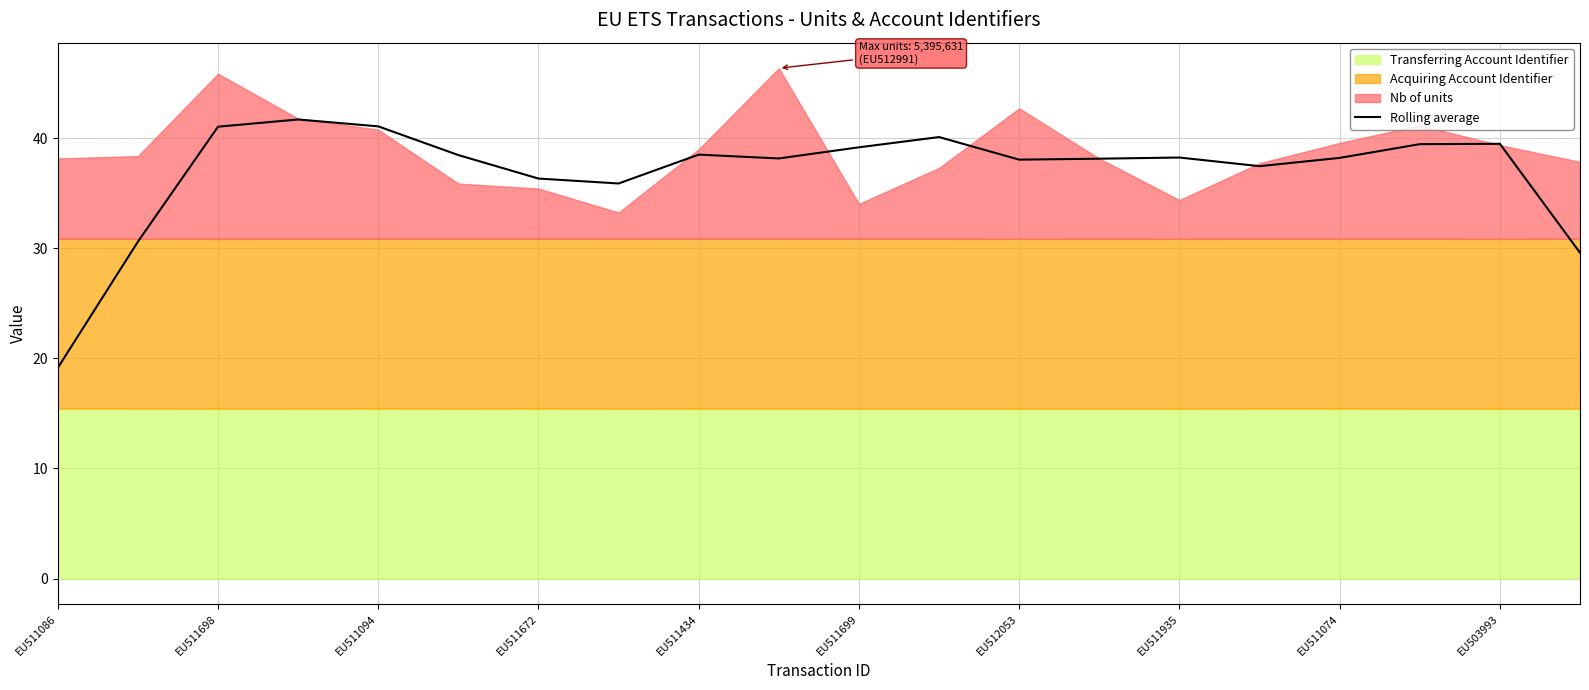

True or false: Rolling average has a value of 14.1 at EU511094.

False